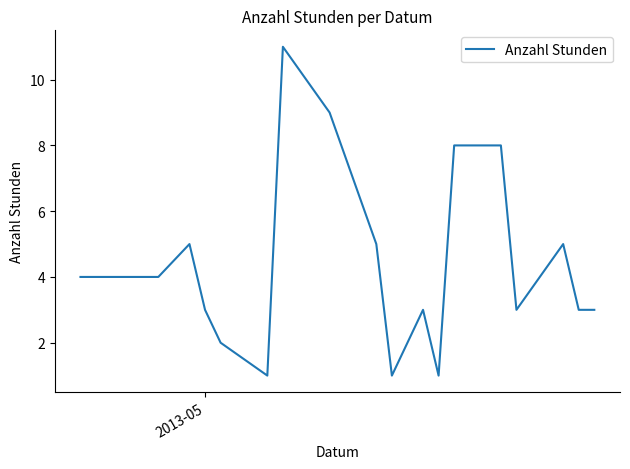

What is the difference between the maximum and minimum values?

10